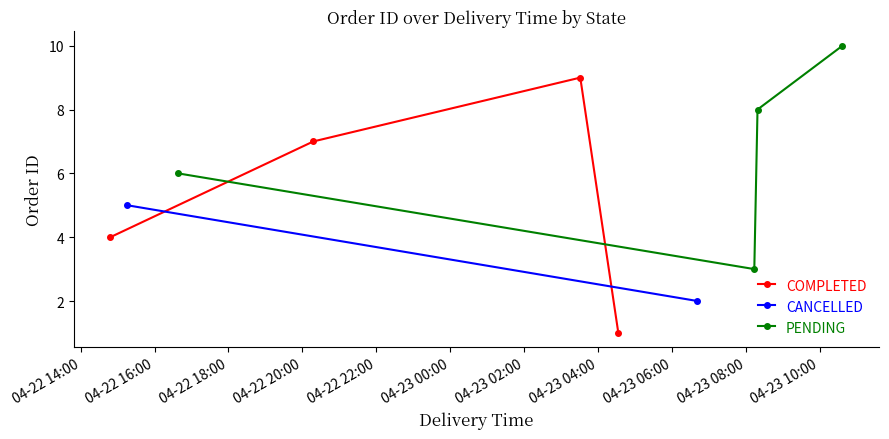

What is the value of the COMPLETED point at the 2nd from the left?

7